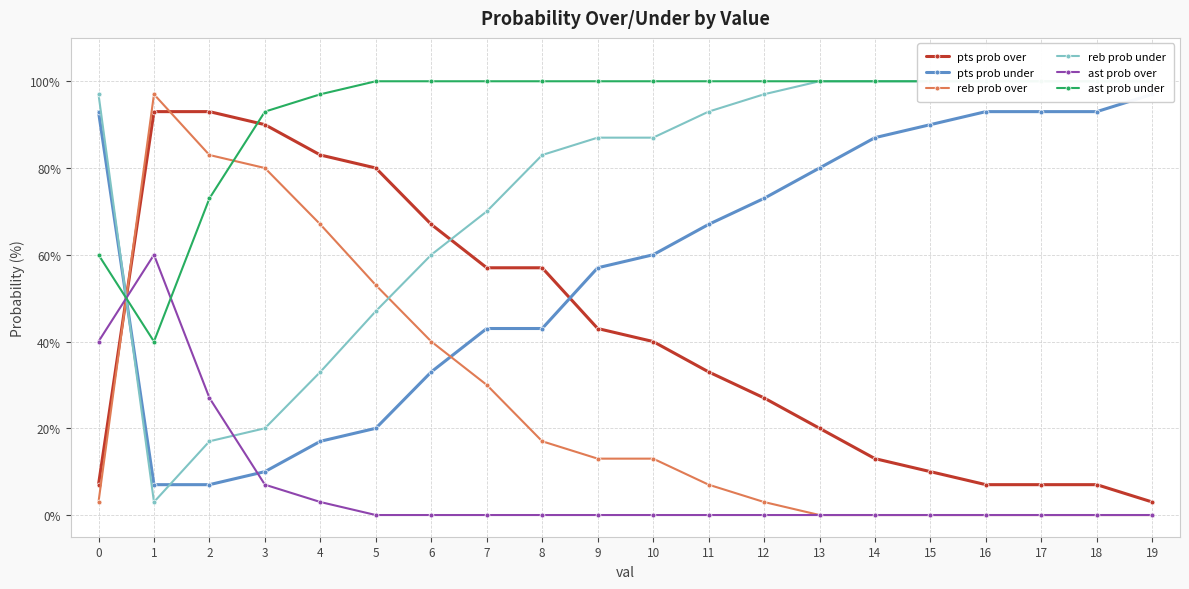

True or false: pts prob over has a value of 90 at 3.

True